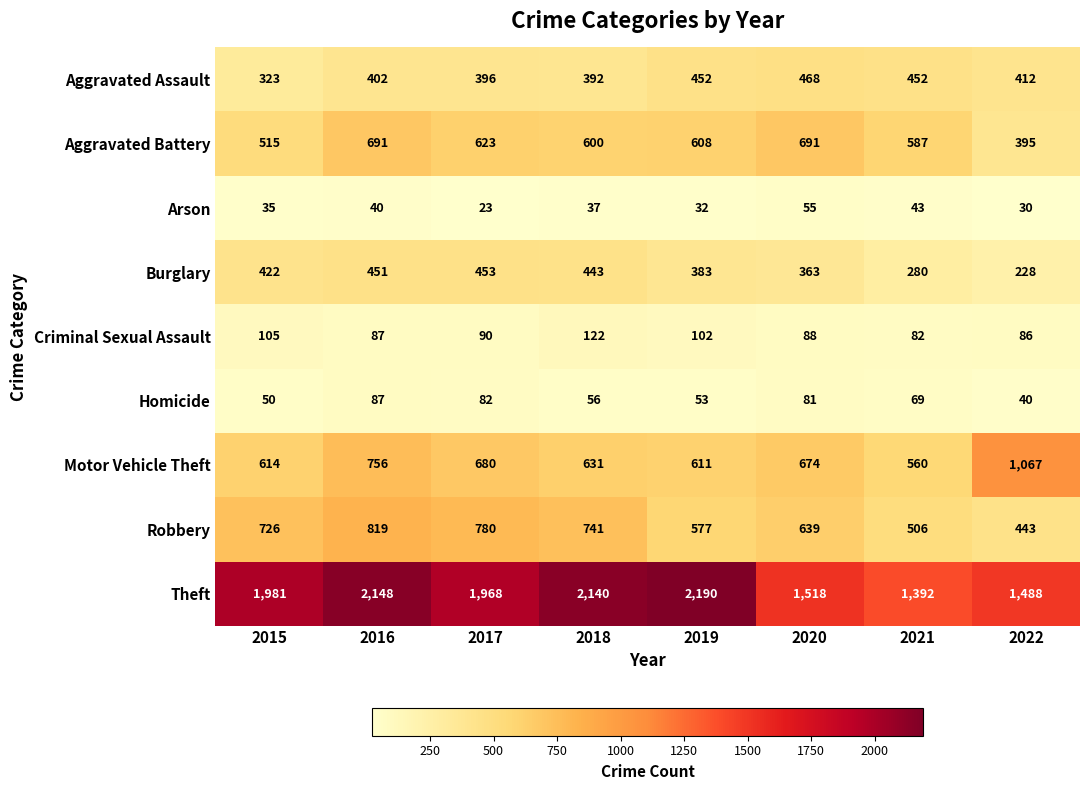

At which category is the sum across all series the highest?

2016